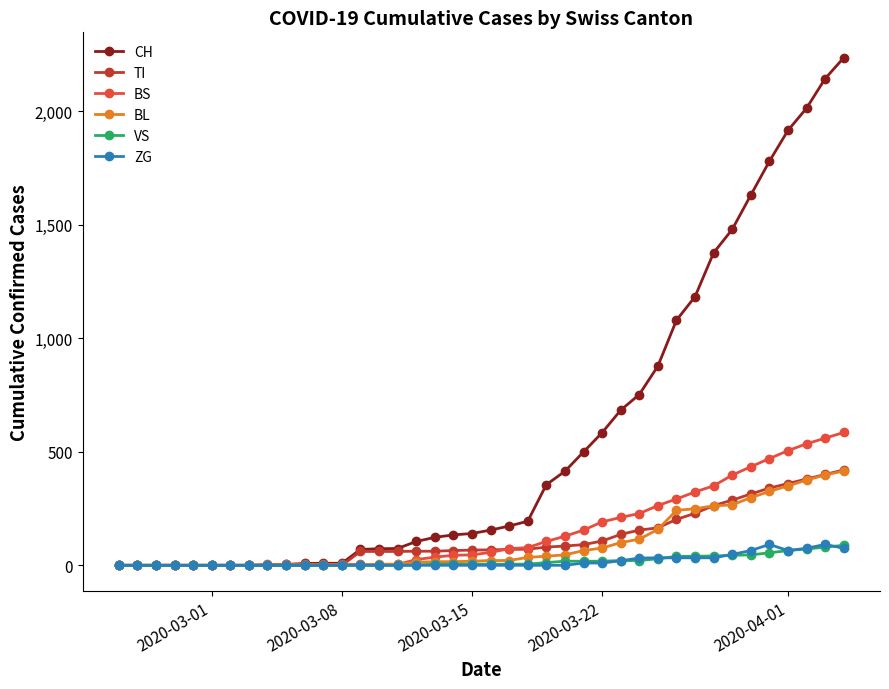

Which series has the largest total across all categories?

CH